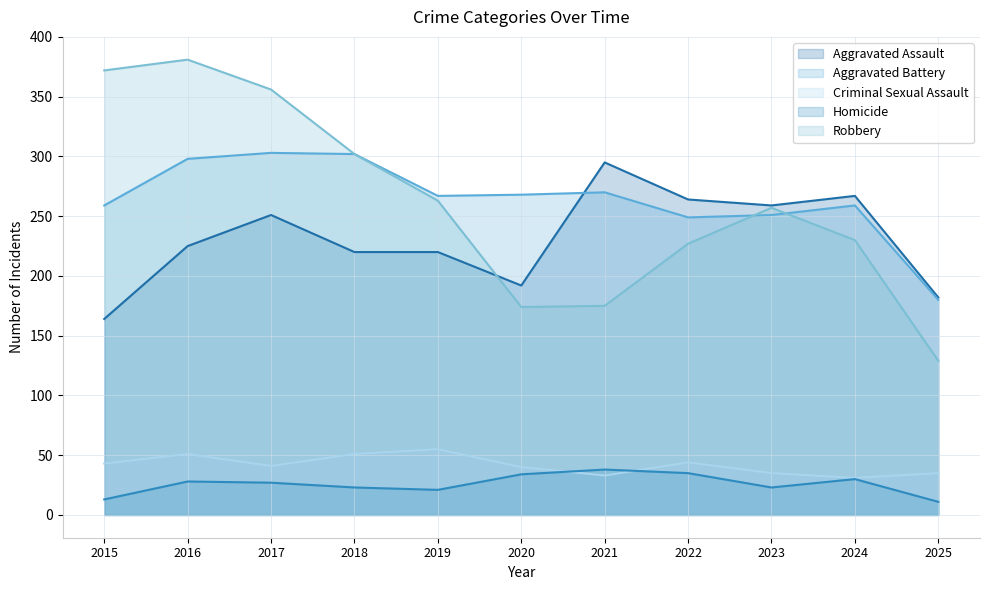

True or false: Criminal Sexual Assault has more than 1 interior local peaks.

True